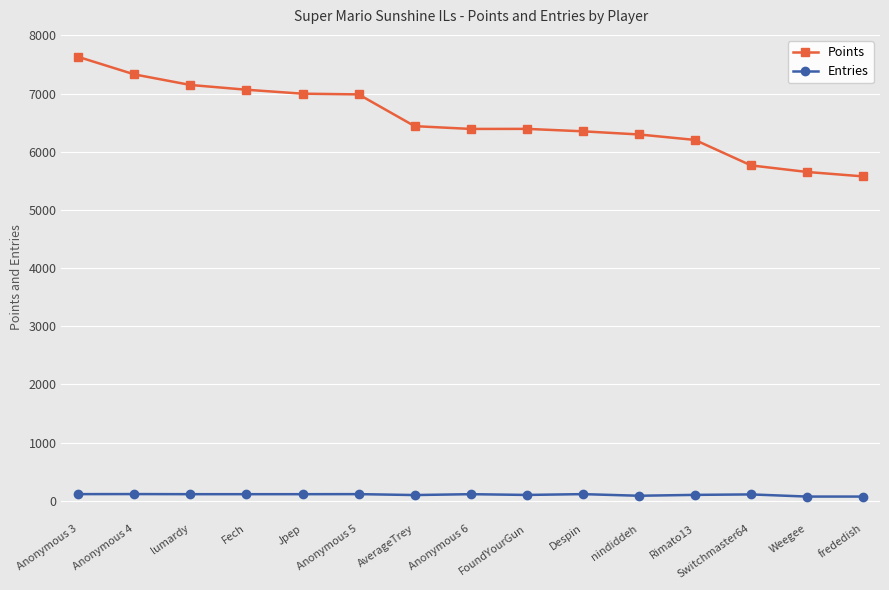

At how many categories does at least one series exceed 244?

15